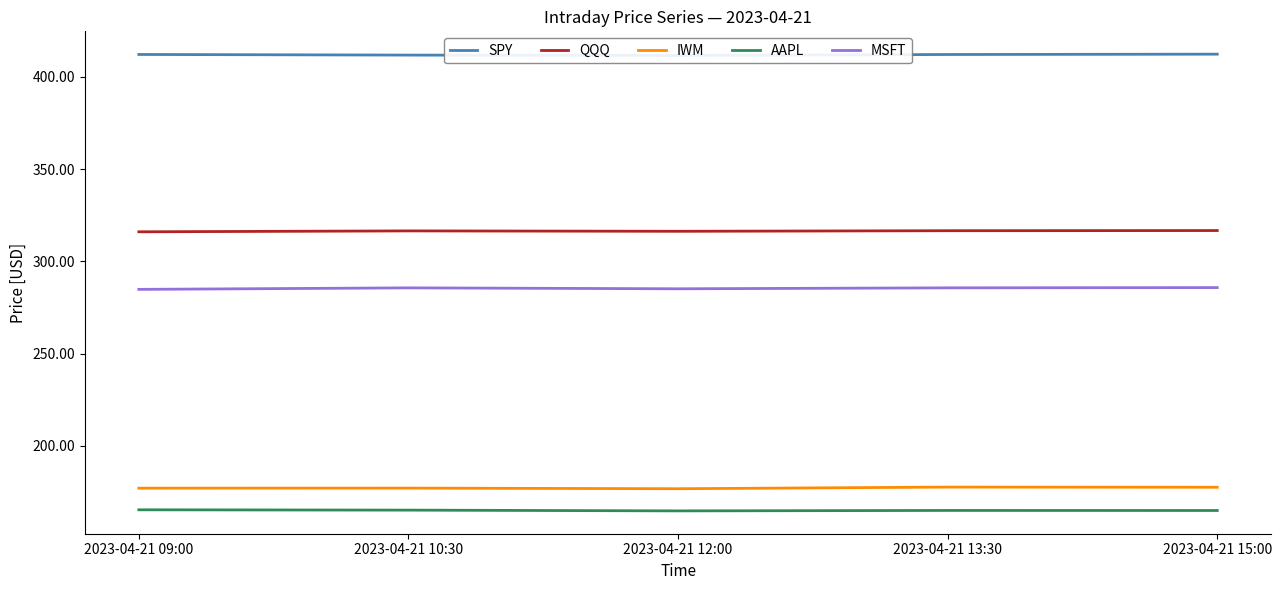

What is the greatest value displayed?

412.2